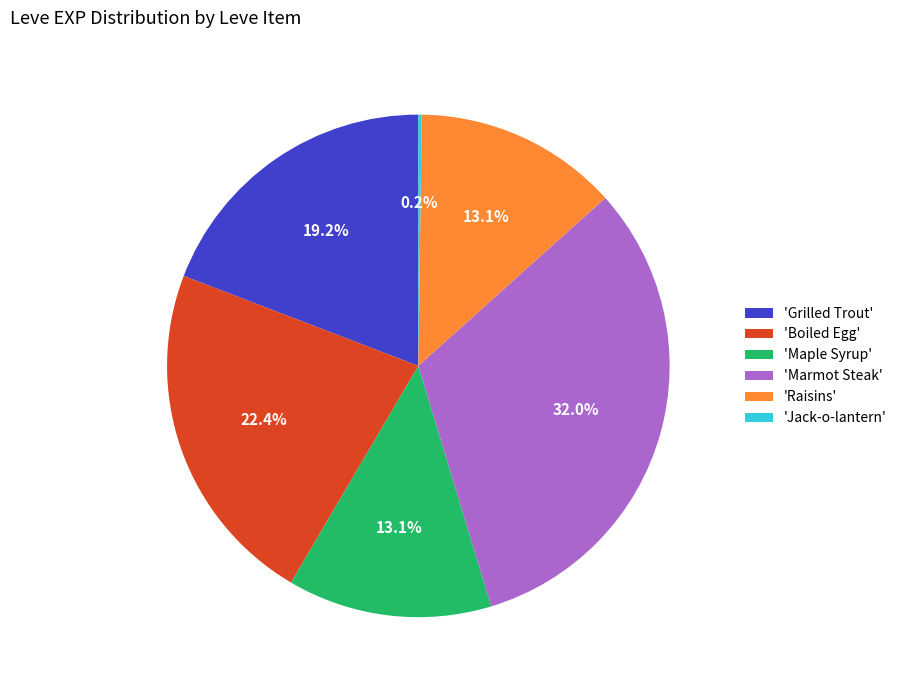

Combined, do 'Marmot Steak' and 'Maple Syrup' account for over 50%?

No